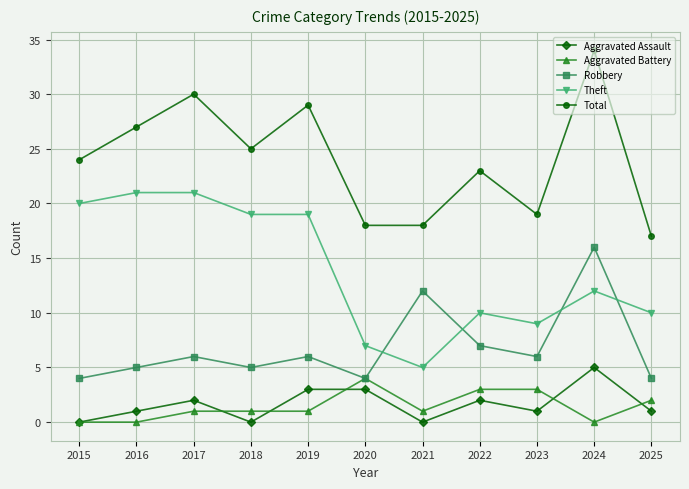

At which category is the sum across all series the highest?

2024